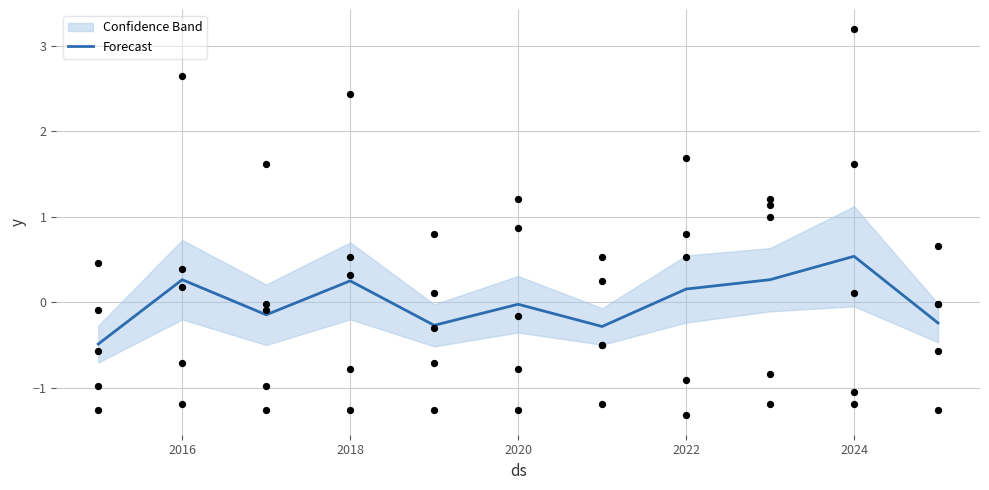

The Forecast series shows 0.5 at 2024. True or false?

True